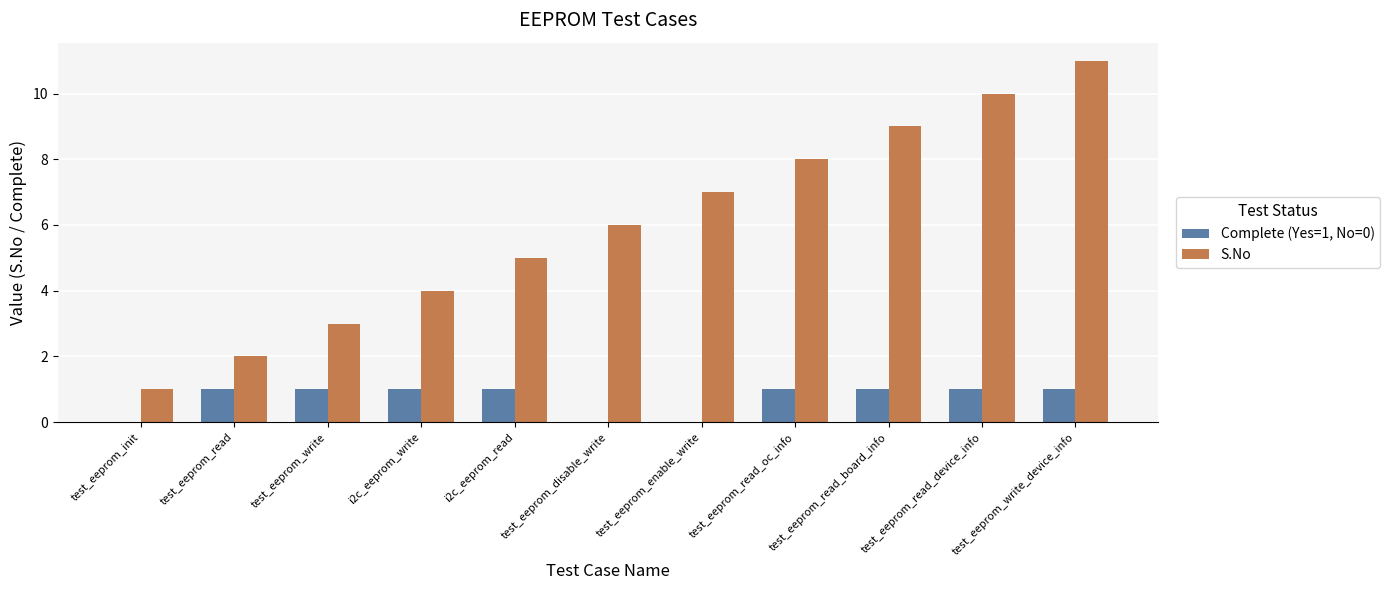

What is the total value across all series at test_eeprom_disable_write?

6